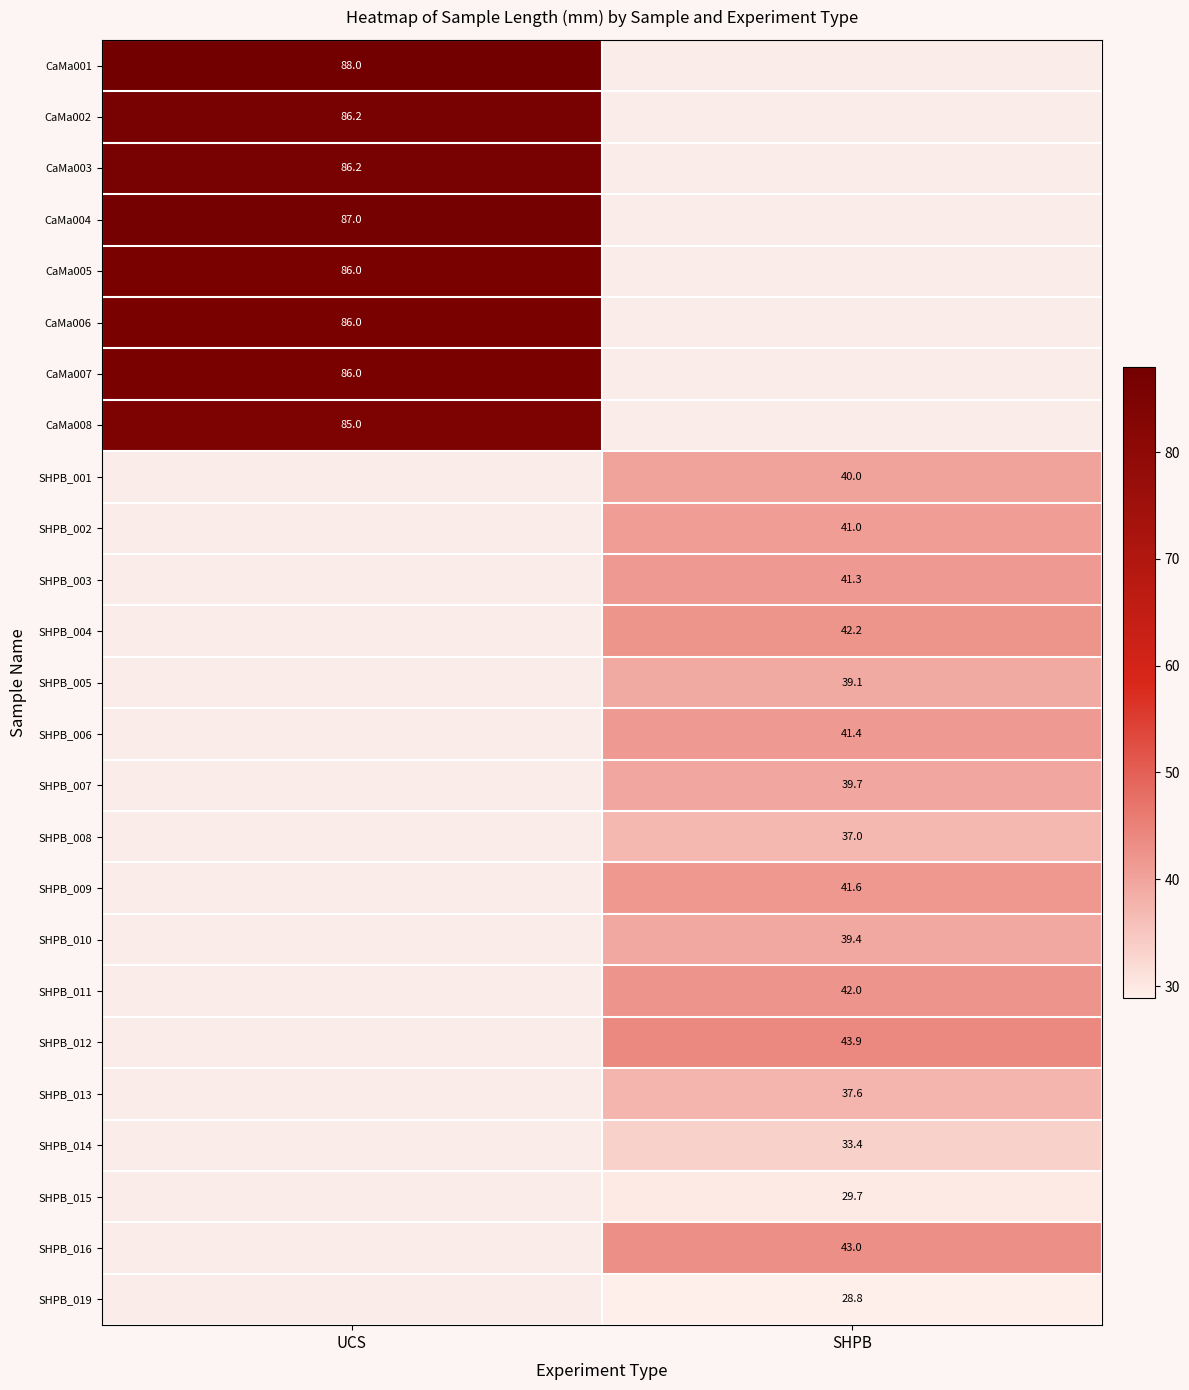

What is the difference between the highest and lowest values at UCS?

3.0